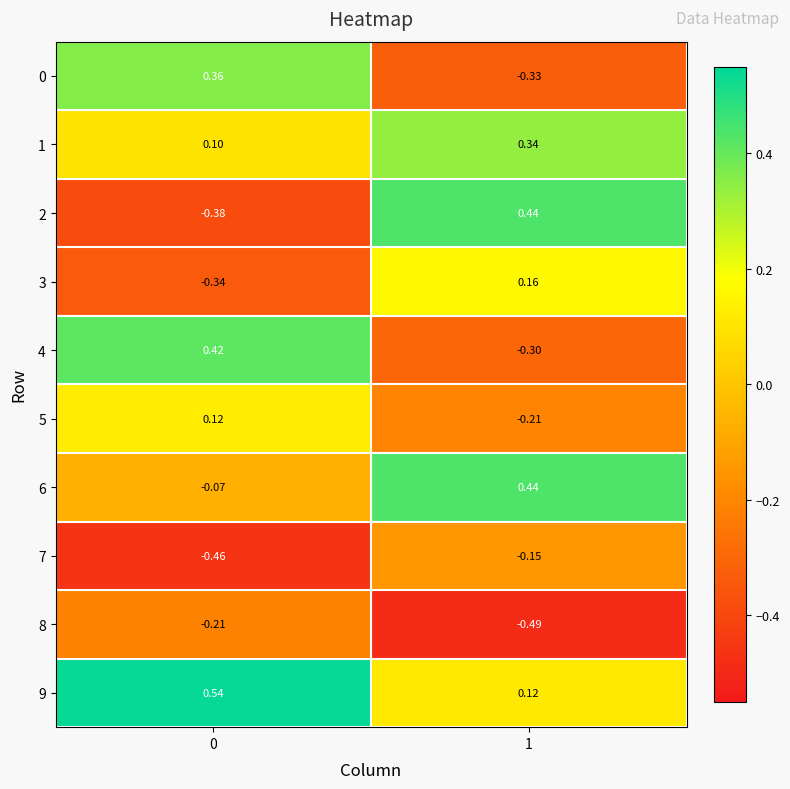

How many values in the 6 series exceed 0?

1